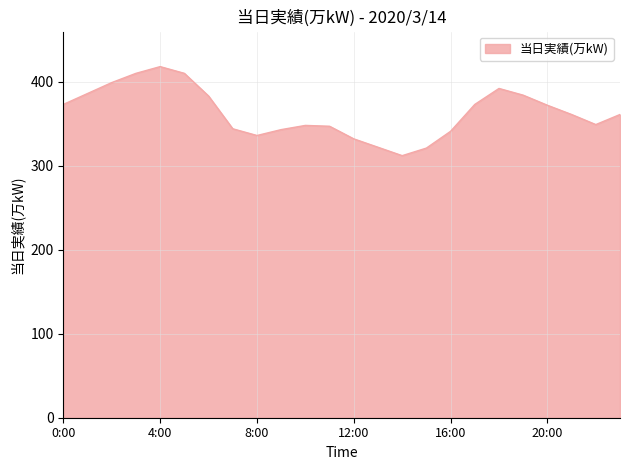

What is the difference between the maximum and minimum values?

106